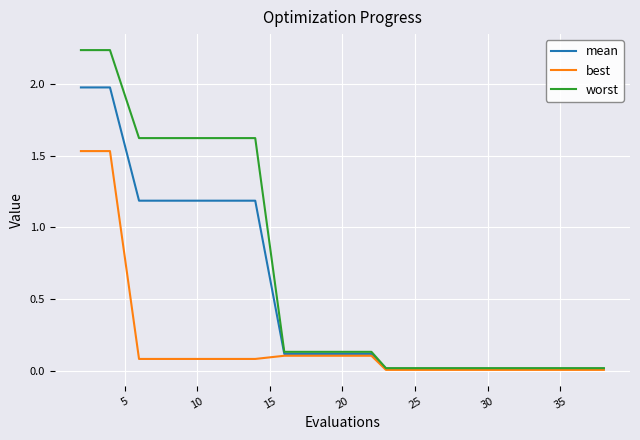

Rank the series by their average value, from lowest to highest.

best, mean, worst